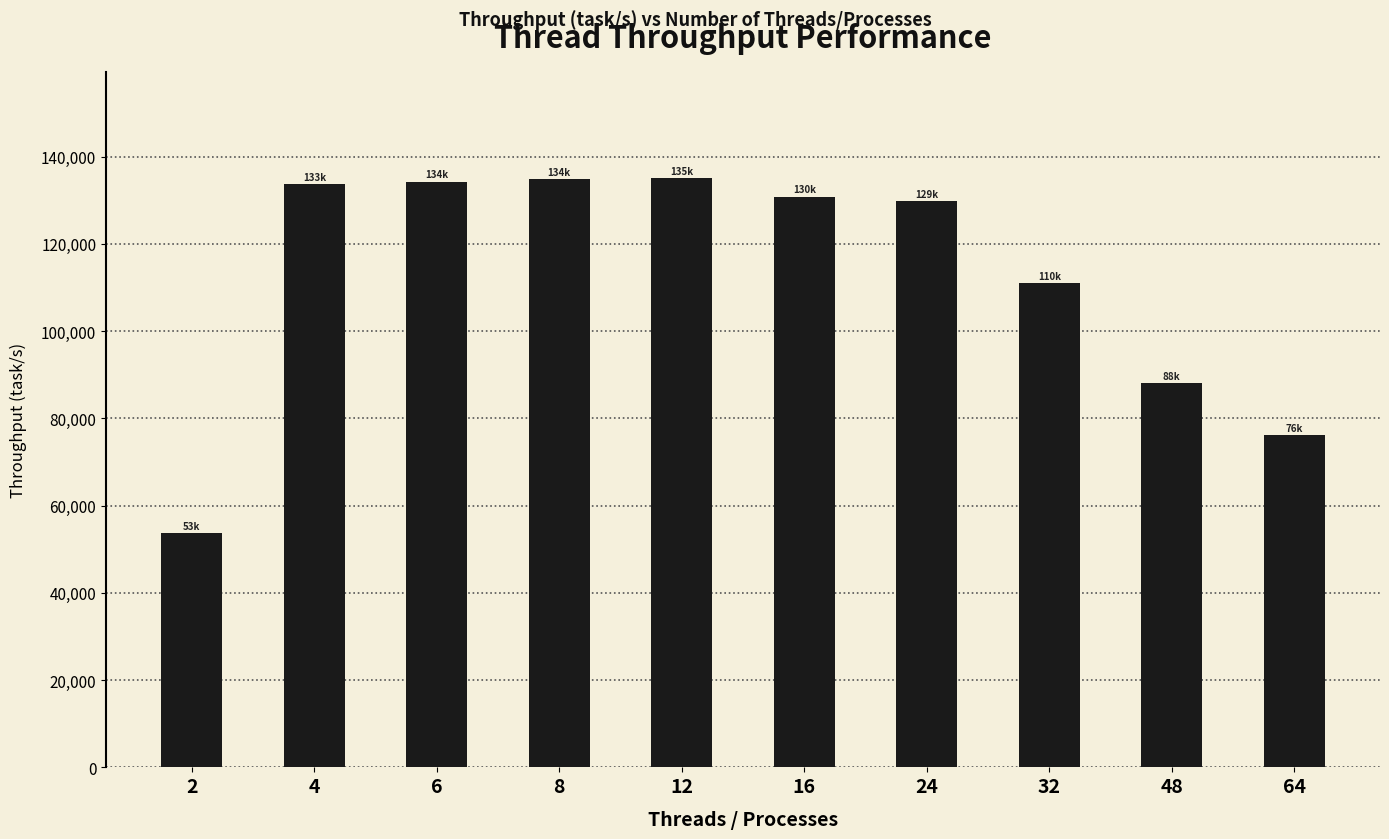

What is the minimum value shown in the chart?

53737